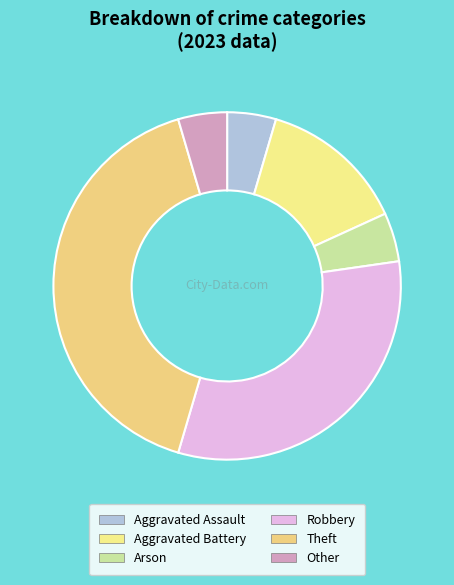

To the nearest percent, what is the combined percentage of Robbery and Theft?

73%